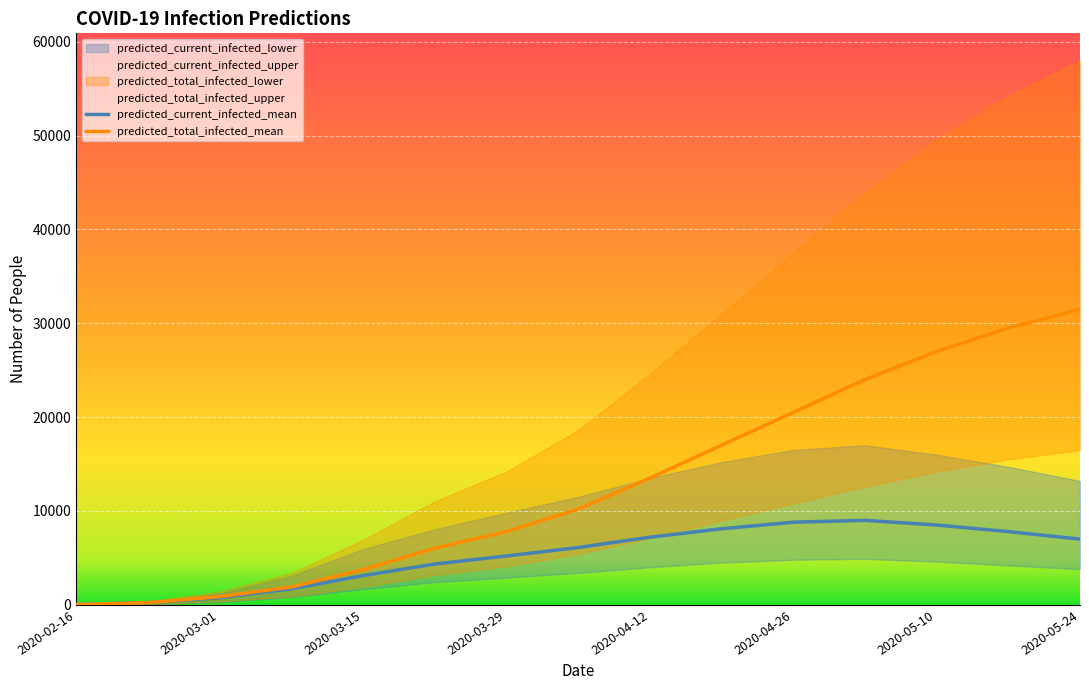

What is the maximum value shown in the chart?

58000